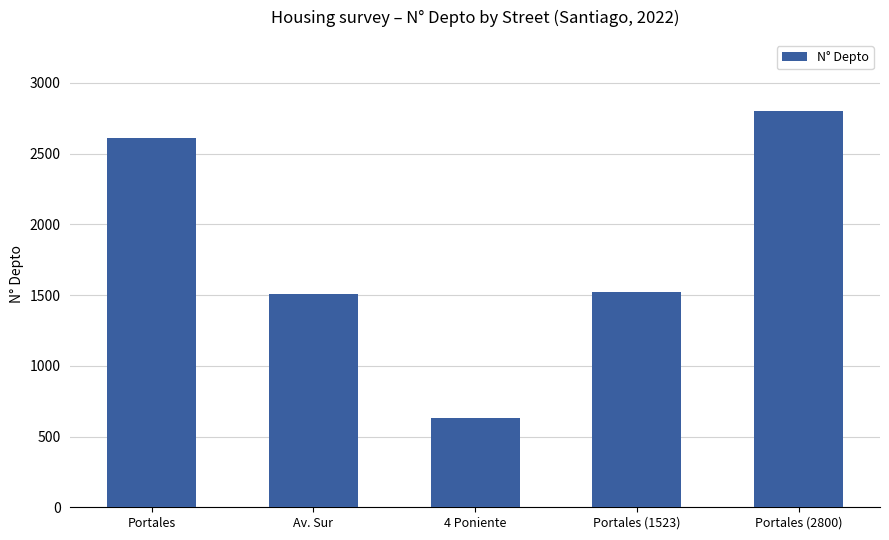

Between Av. Sur and Portales, which is larger?

Portales